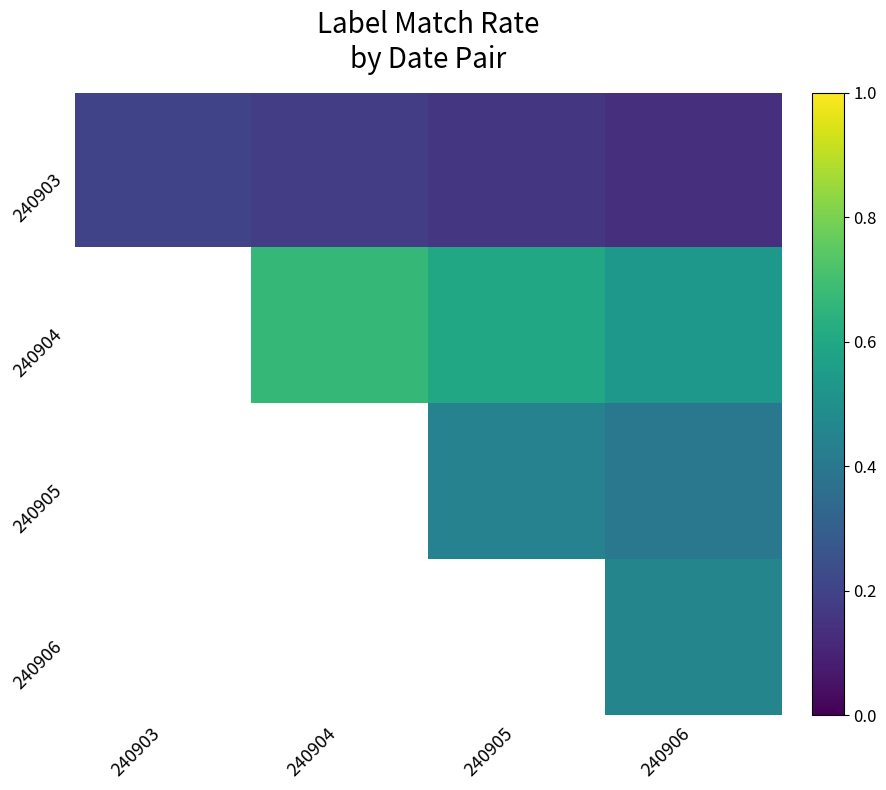

At which category does the chart reach its minimum across all series?

240906